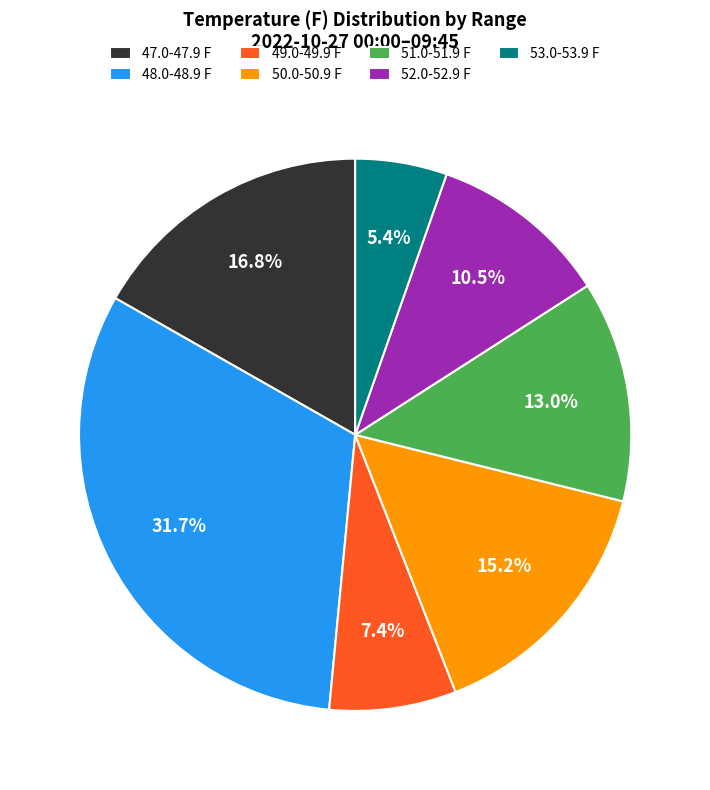

Count the number of slices in the pie.

7